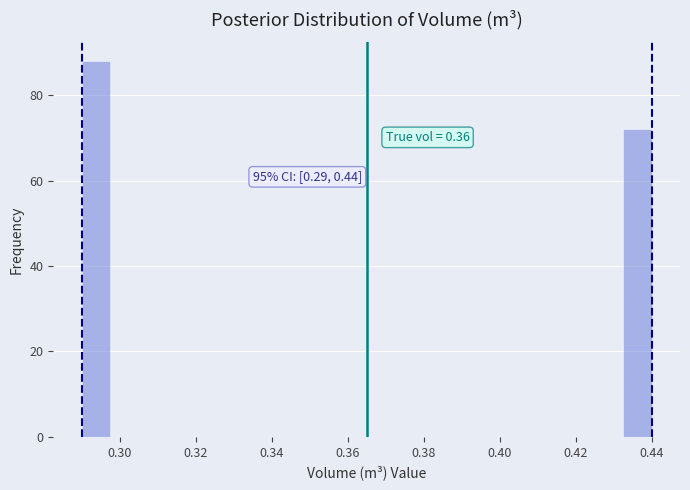

Read against the x-axis, roughly where is the centre of the tallest bar?

0.294